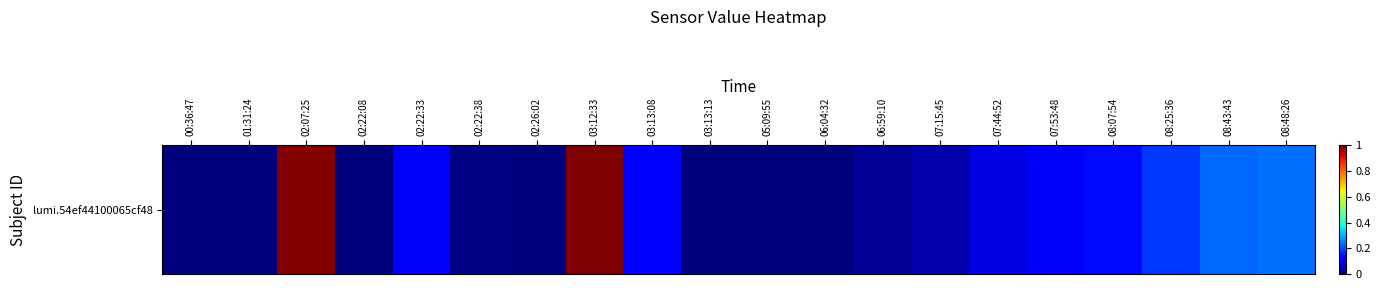

Reading left to right, extract all data points from this chart.

00:36:47=0.0	01:31:24=0.0	02:07:25=1.0	02:22:08=0.0	02:22:33=0.1	02:22:38=0.0	02:26:02=0.0	03:12:33=1.0	03:13:08=0.1	03:13:13=0.0	05:09:55=0.0	06:04:32=0.0	06:59:10=0.0	07:15:45=0.0	07:44:52=0.1	07:53:48=0.1	08:07:54=0.1	08:25:36=0.2	08:43:43=0.2	08:48:26=0.2